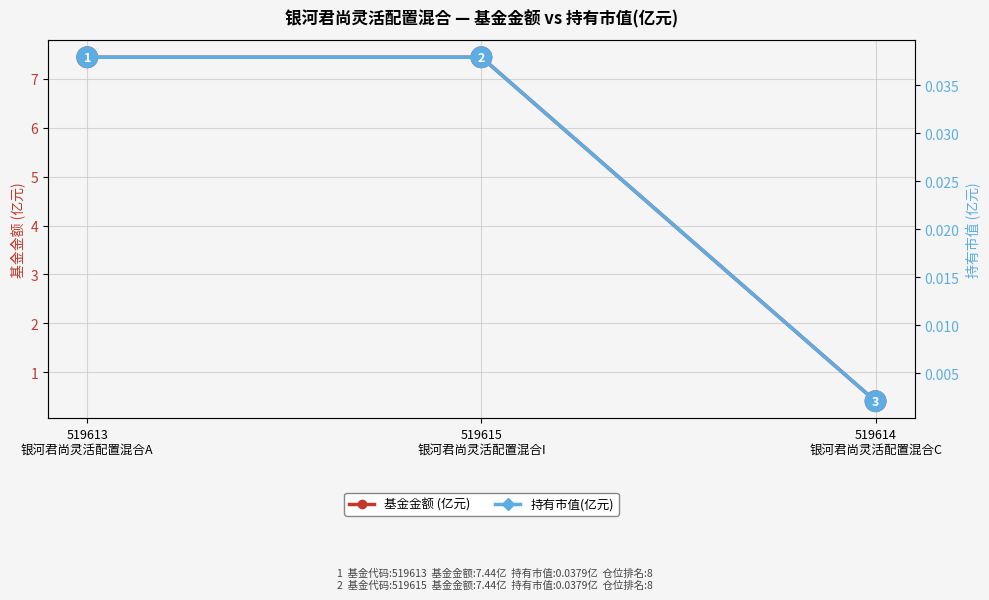

Is the value of 基金金额 (亿元) at 519614
银河君尚灵活配置混合C greater than the value of 持有市值(亿元) at 519614
银河君尚灵活配置混合C?

Yes